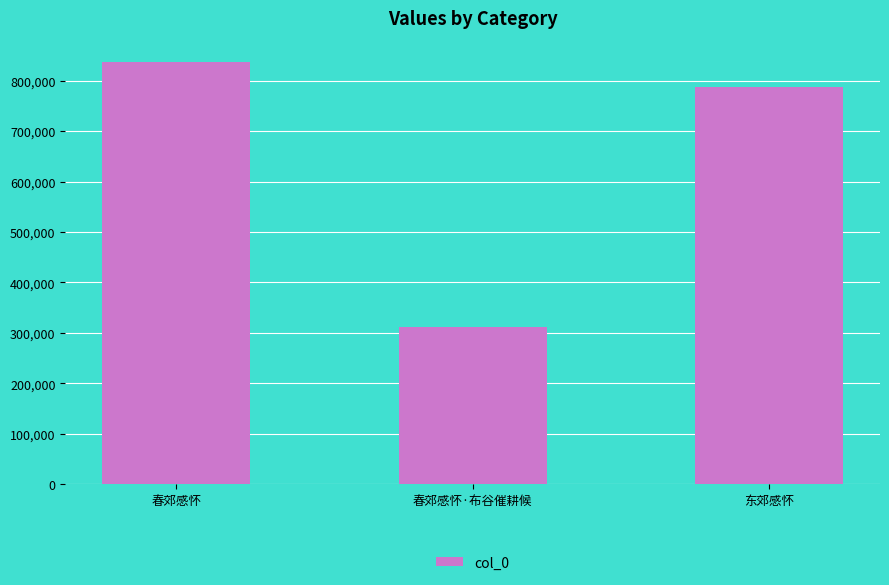

Reading left to right, list all the values displayed in this chart.

837301	311121	787133